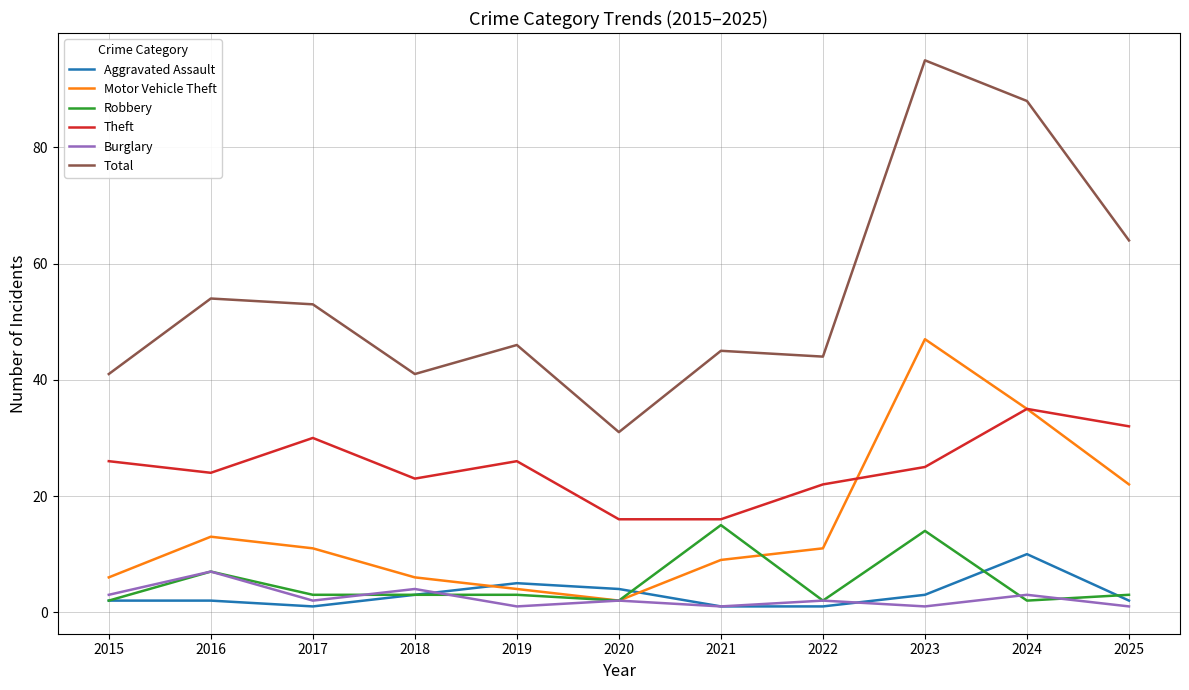

Rank the series by their maximum value, from highest to lowest.

Total, Motor Vehicle Theft, Theft, Robbery, Aggravated Assault, Burglary